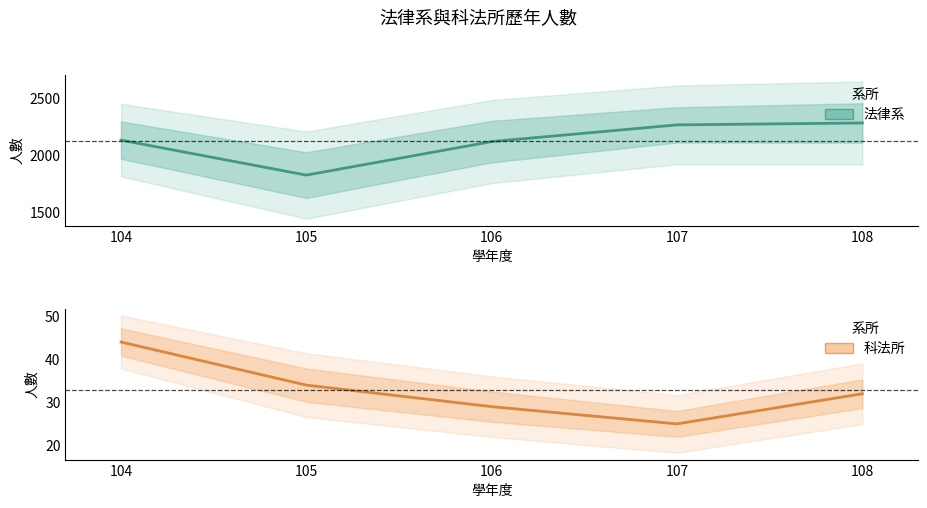

Is the value of 科法所 at 104 greater than the value of 法律系 at 107?

No